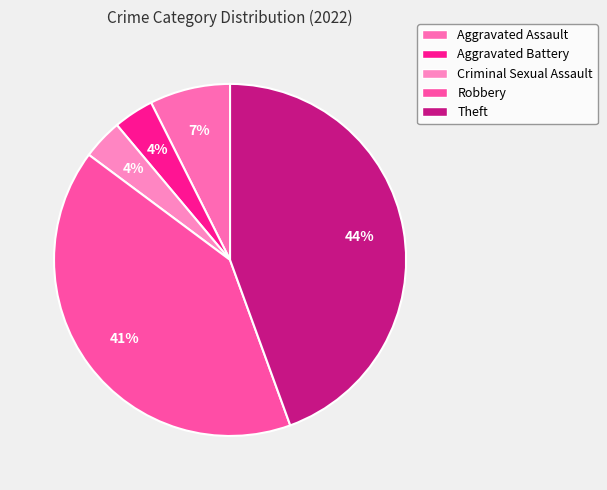

Does Theft represent more than half of the total?

No